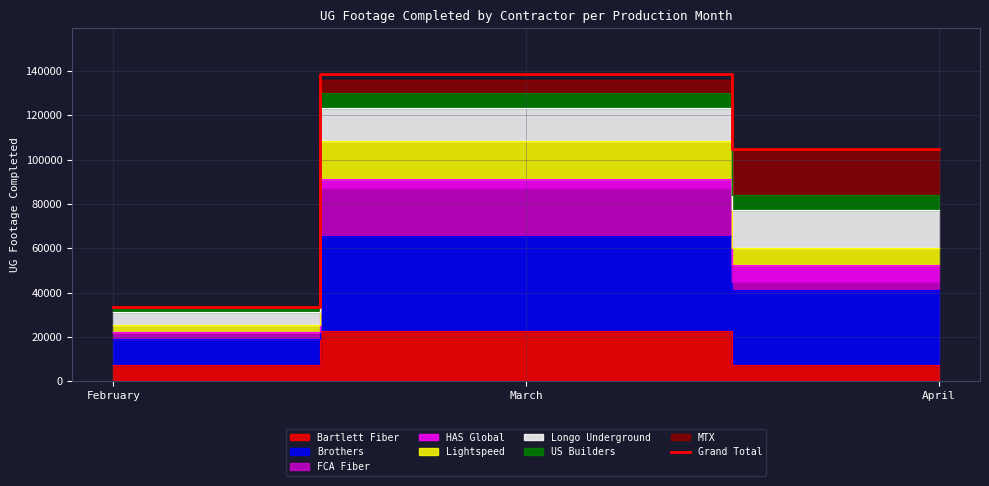

Rank the categories by value from highest to lowest.

March, April, February